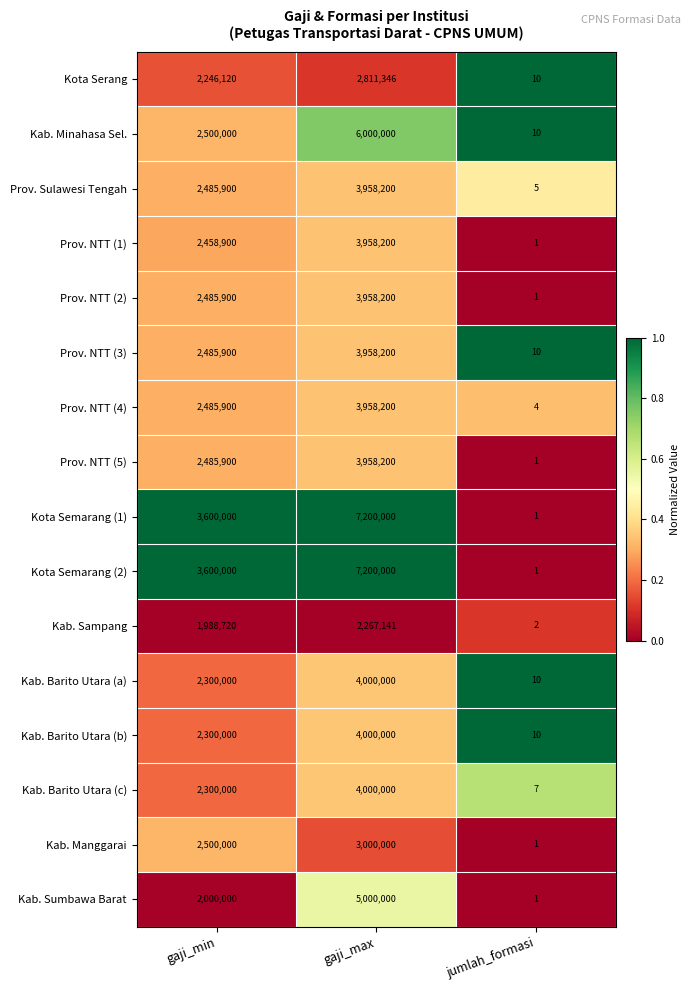

What is the maximum value shown in the chart?

7200000